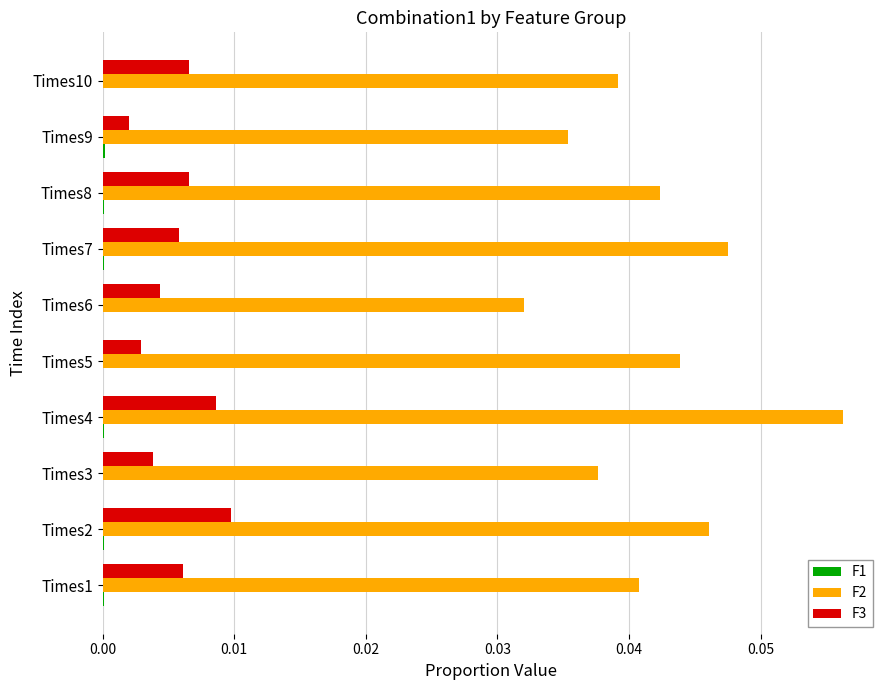

At which label does F2 reach its peak?

Times4